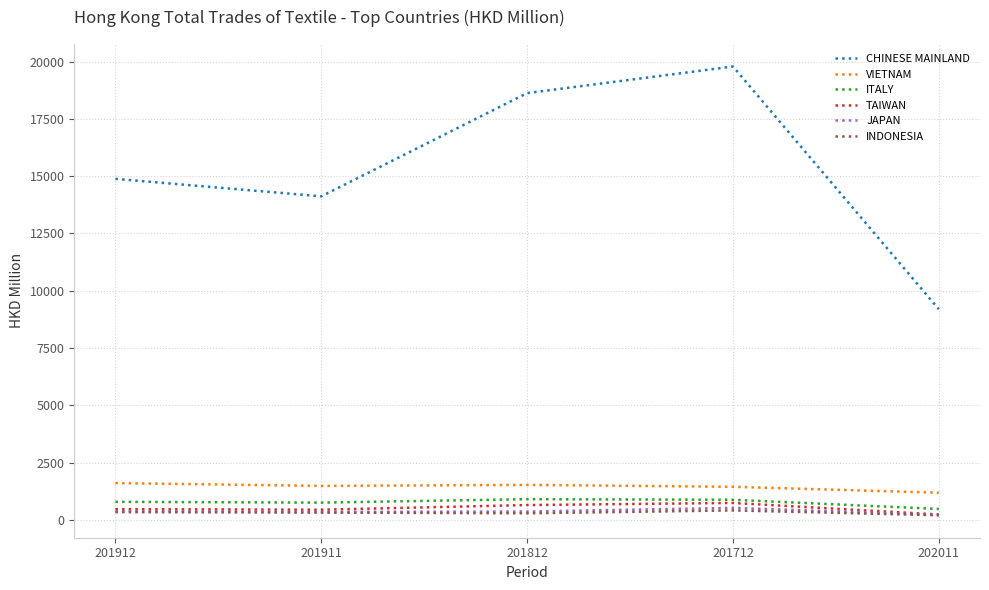

The JAPAN series shows 521.7 at 201712. True or false?

True